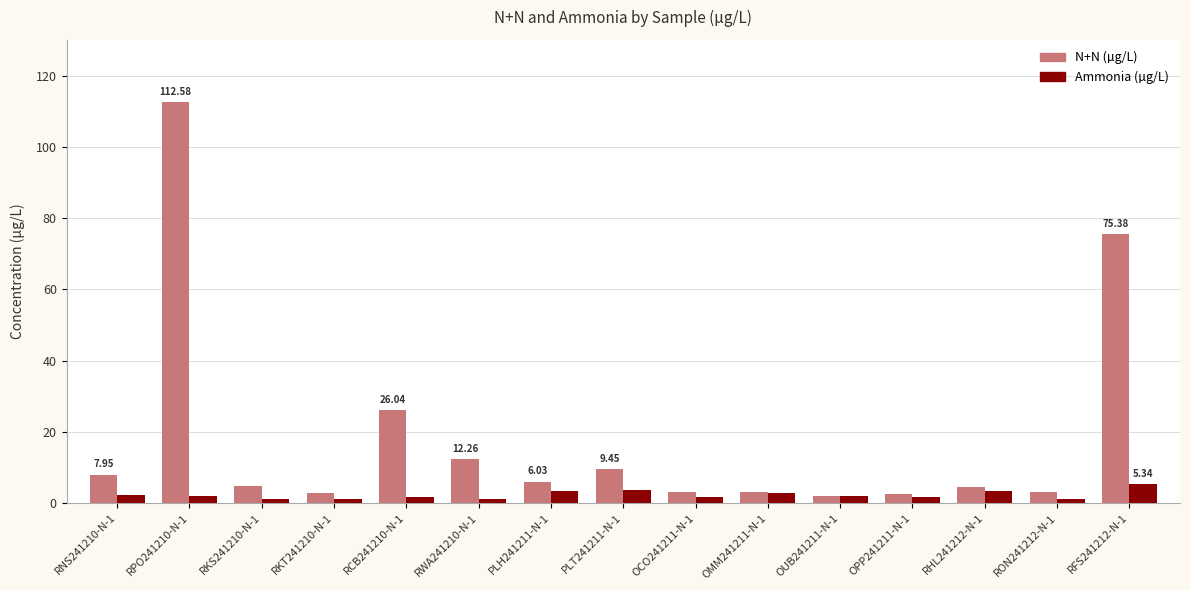

How many bars are there in total?

30